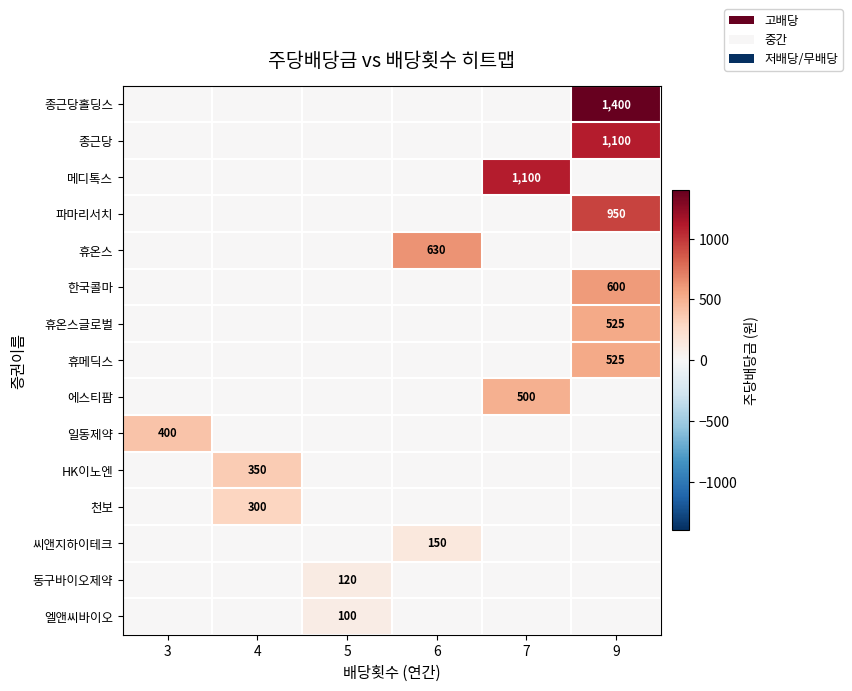

The value of 휴온스글로벌 at 9 is 292. True or false?

False